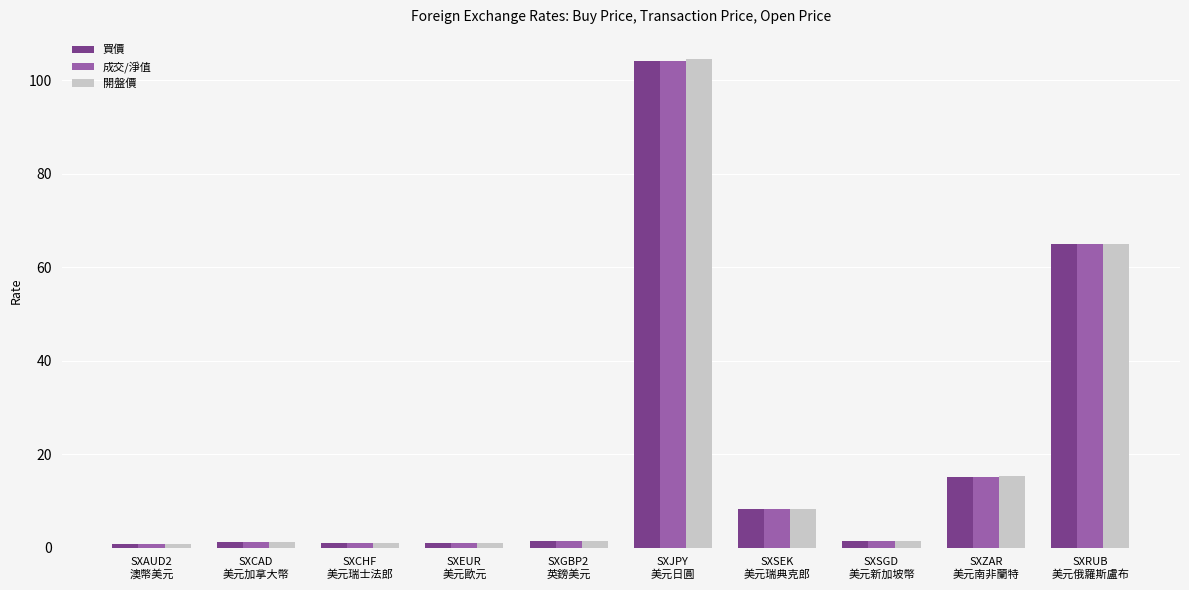

True or false: 買價 has a value of 104.2 at SXJPY
美元日圓.

True